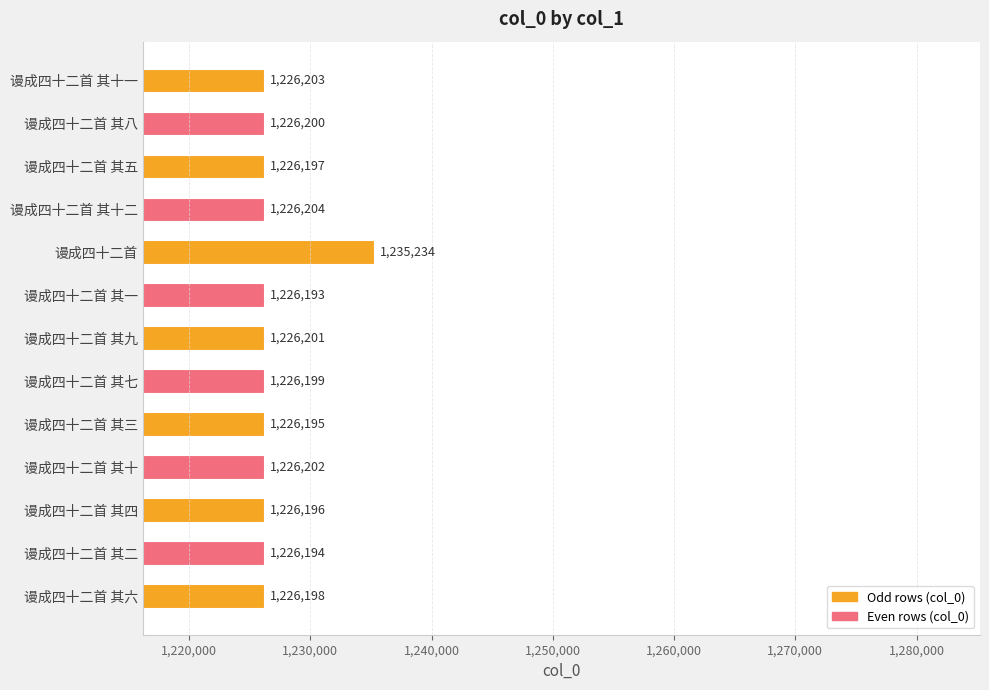

What is the difference between the maximum and minimum values?

9041